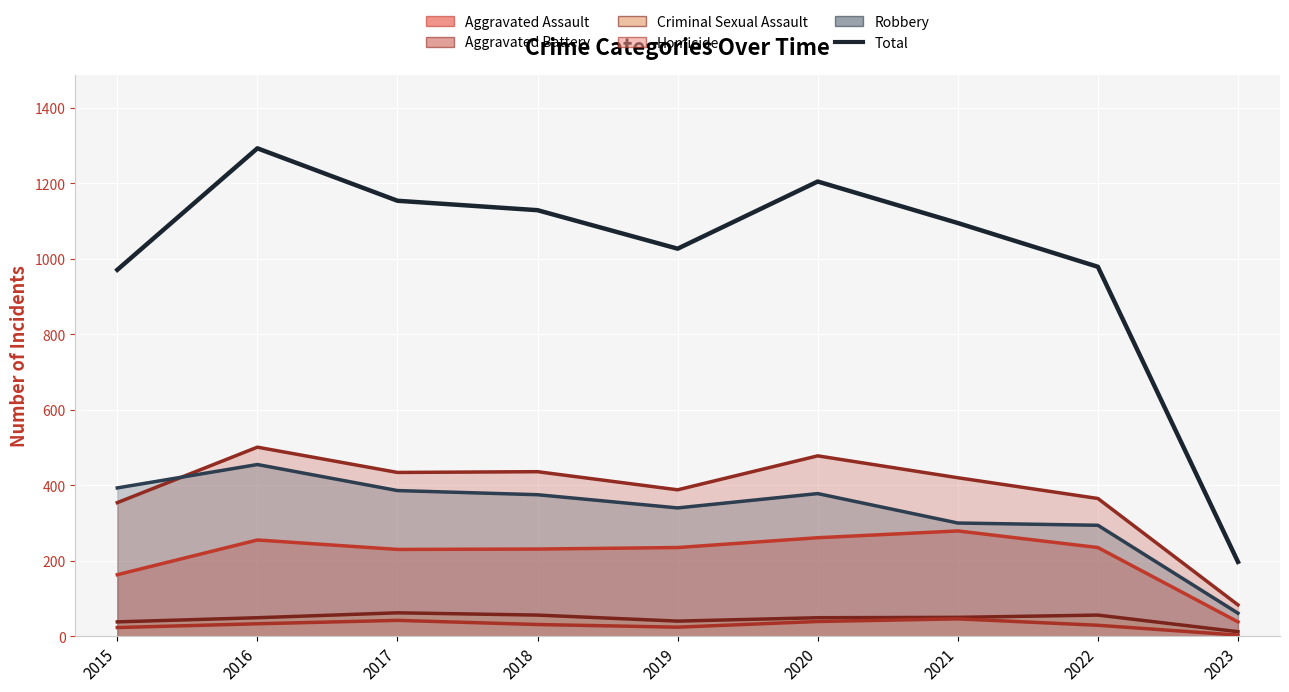

Which has a higher value, 2019 or 2020?

2020